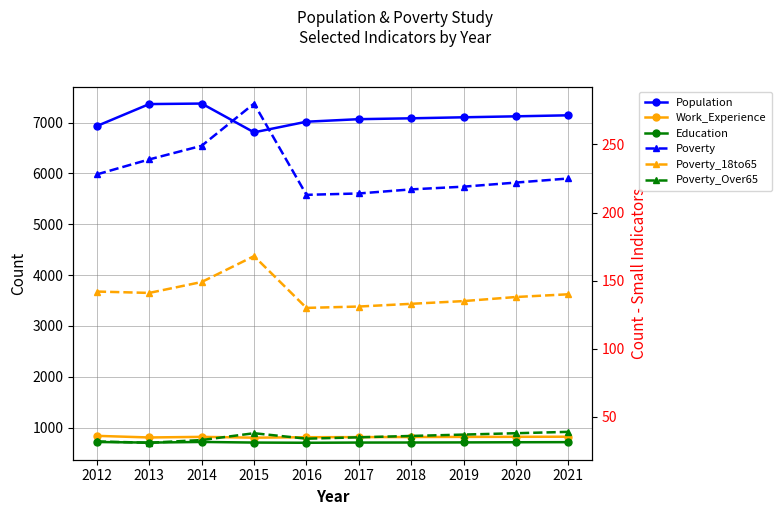

What is the minimum value for Poverty?

213